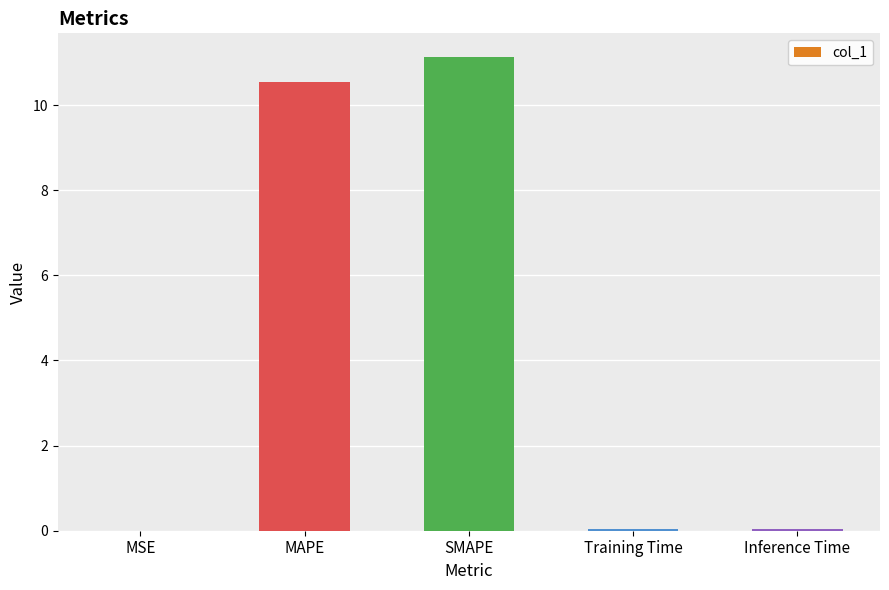

What is the sum of all values?

21.8